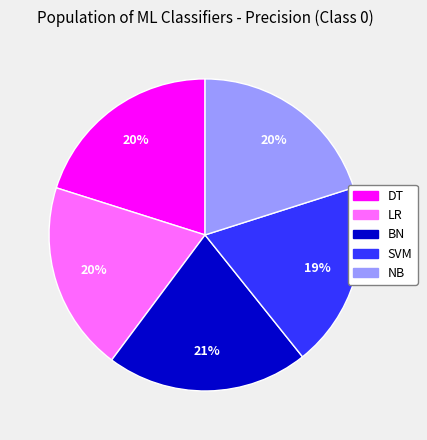

Is it true that NB is 20% of the pie?

True